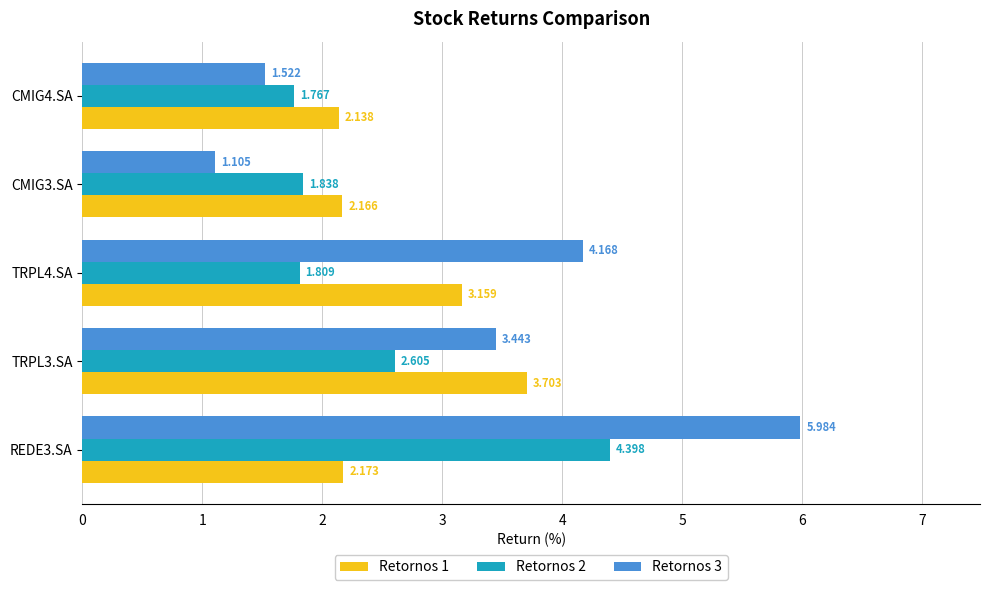

At how many categories does at least one series exceed 3?

3